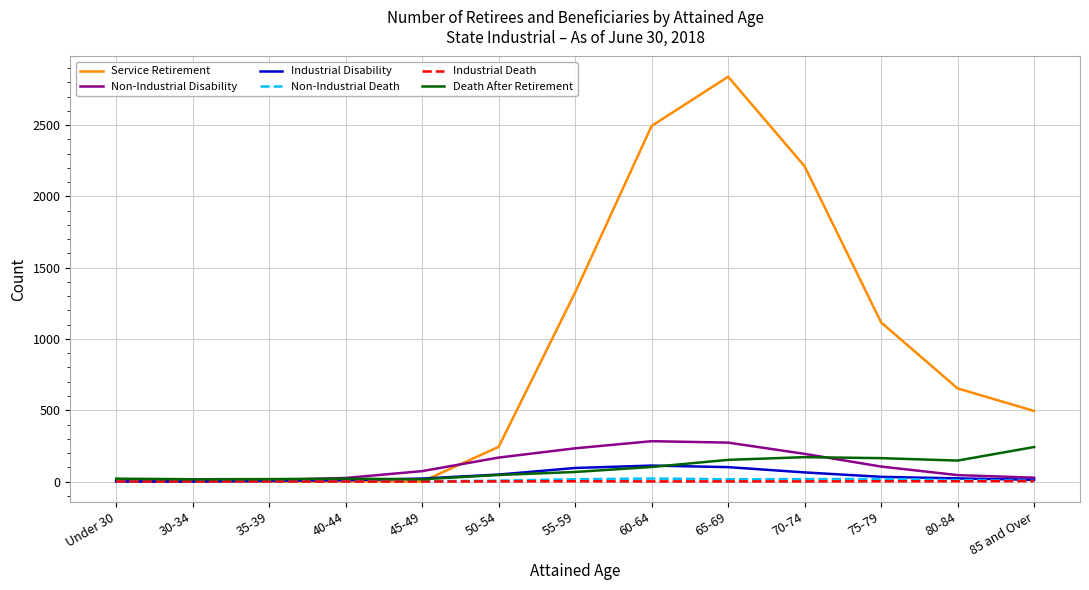

Where is Service Retirement nearest to the value 1419?

55-59